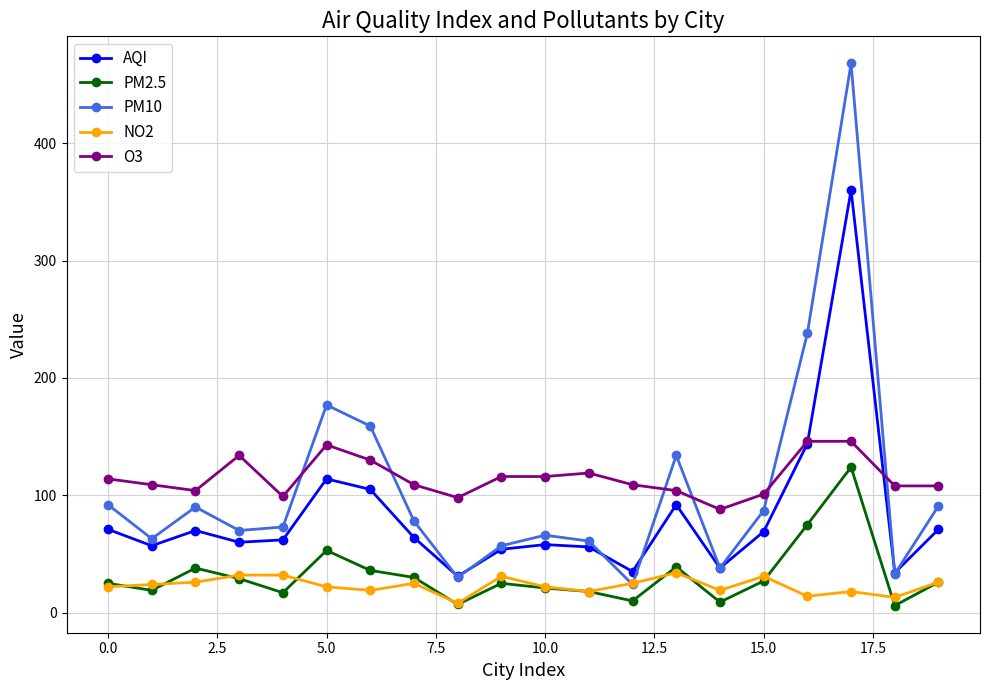

Which series has the widest spread of values?

PM10